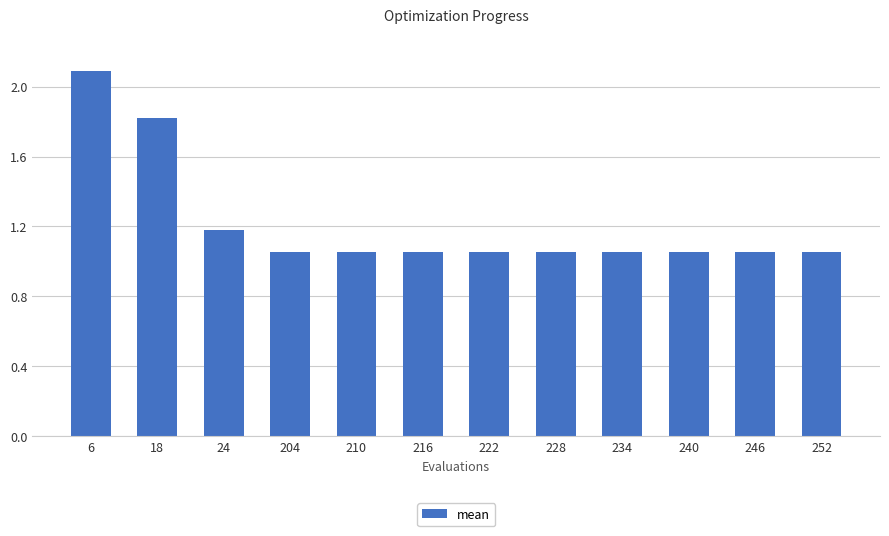

The chart shows a value of 0.4 at 204. True or false?

False